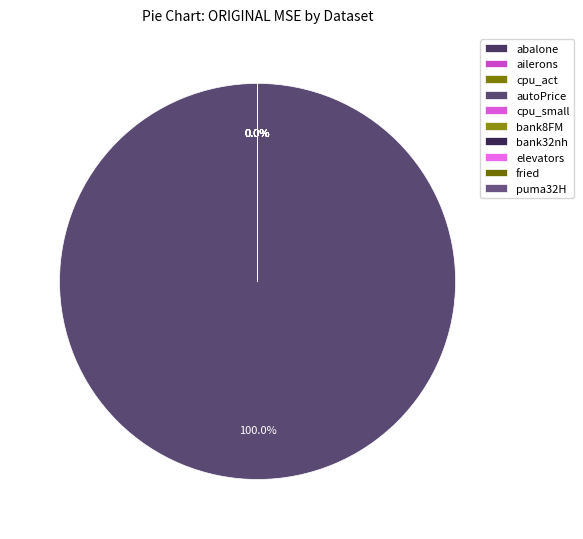

Rank the categories by value from lowest to highest.

ailerons, elevators, puma32H, bank8FM, bank32nh, abalone, fried, cpu_small, cpu_act, autoPrice